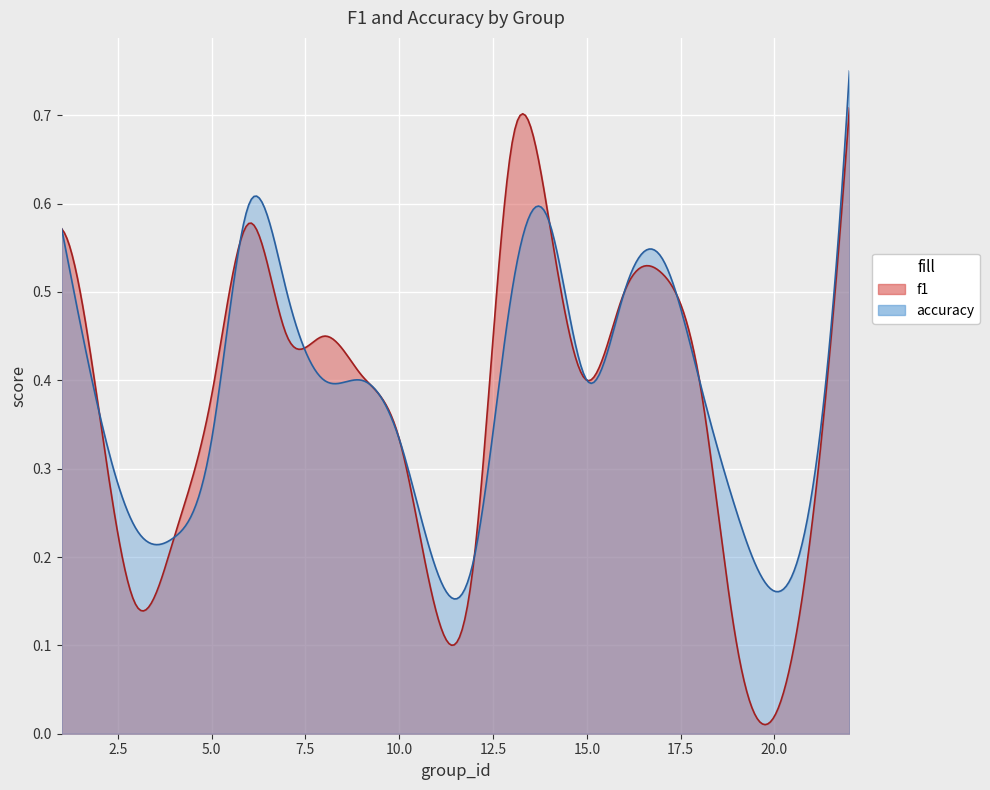

List the series in order of their overall mean, highest first.

accuracy, f1